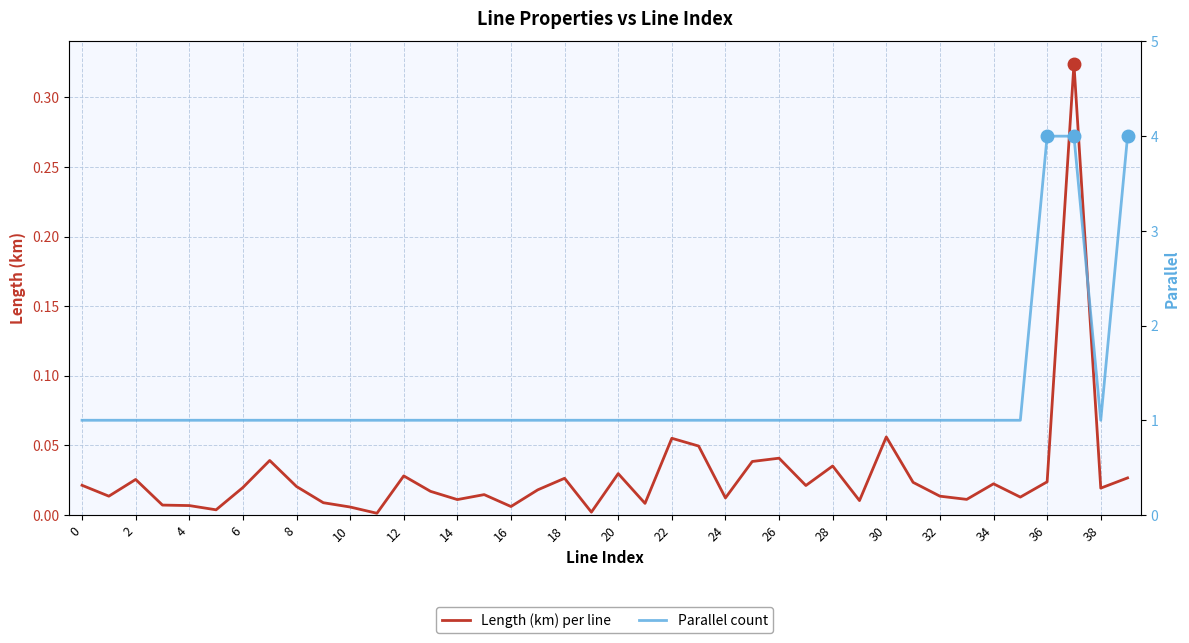

Does the chart have visible grid lines?

Yes